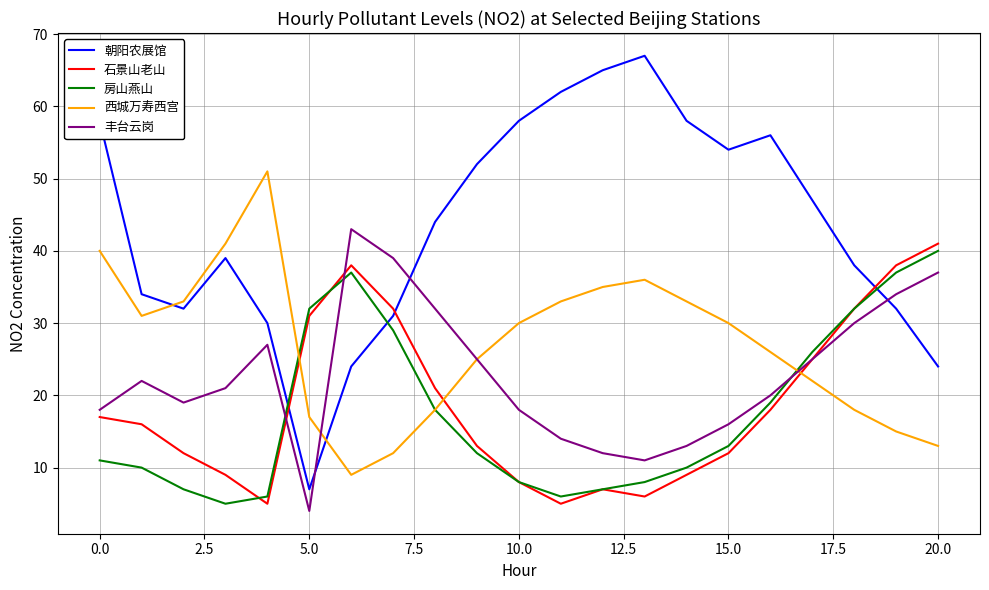

What is the difference between the maximum and second lowest values in the 丰台云岗 series?

32